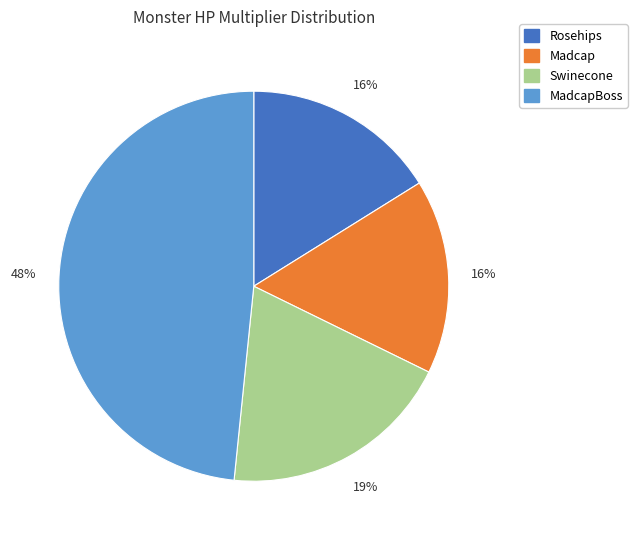

To the nearest percent, what is the difference between the Swinecone and Madcap slice percentages?

3%